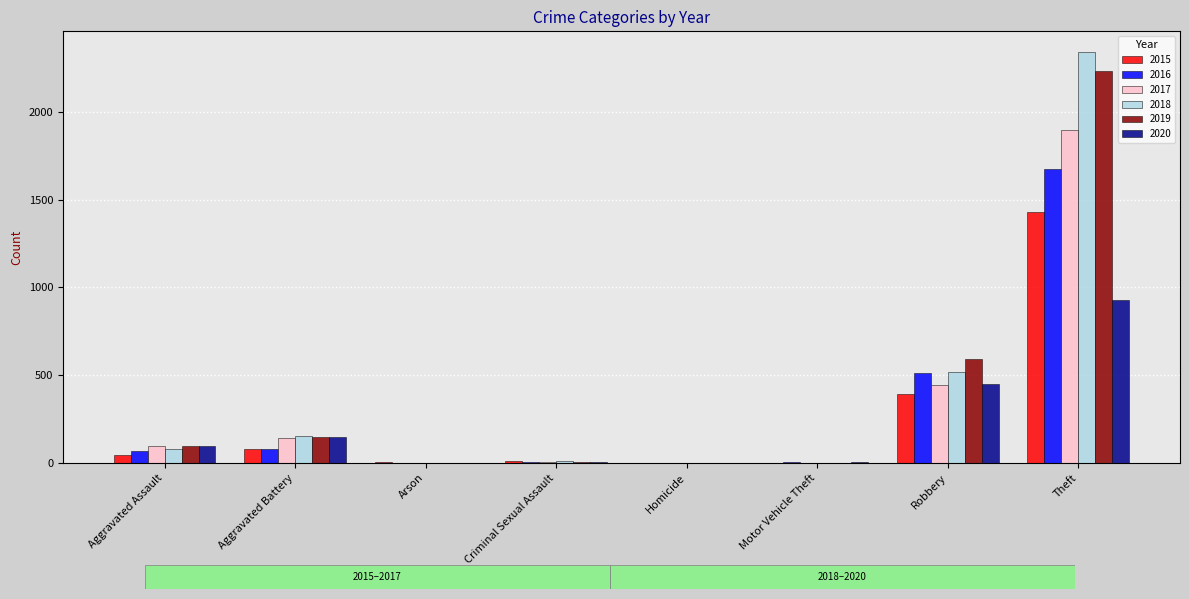

How many series are shown in this chart?

6